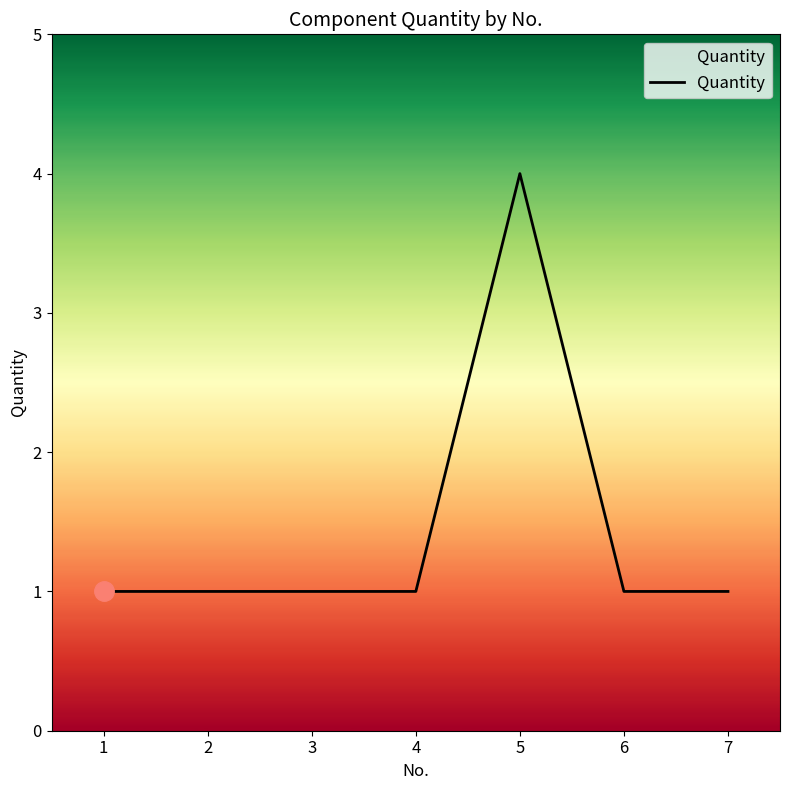

What is the average value?

1